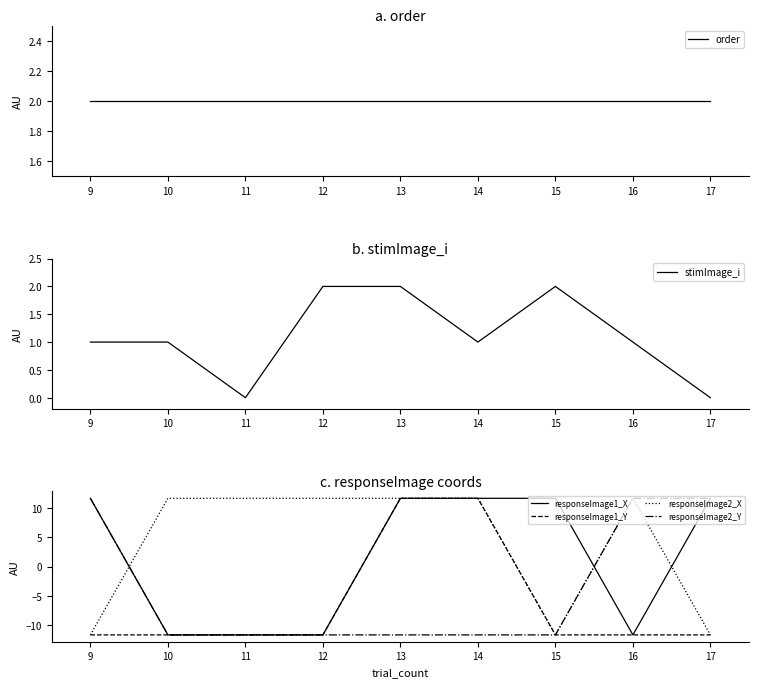

What is the lowest value of the responseImage2_Y series?

-11.7